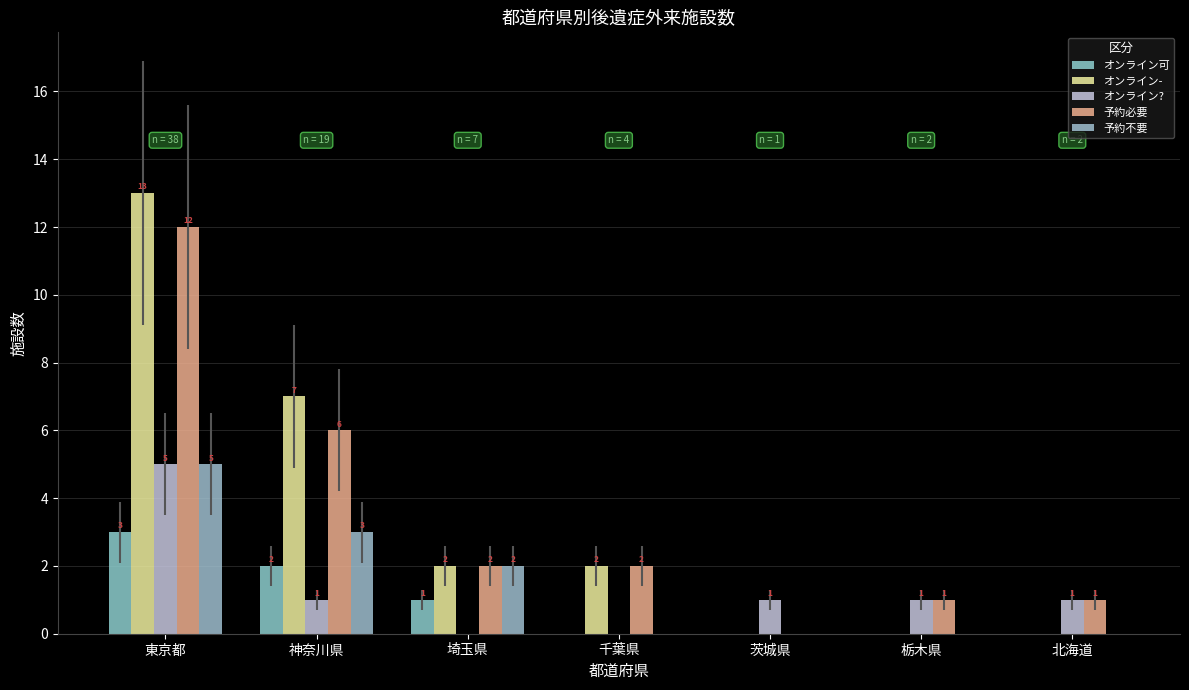

What are all the series names shown in the legend?

オンライン可, オンライン-, オンライン?, 予約必要, 予約不要